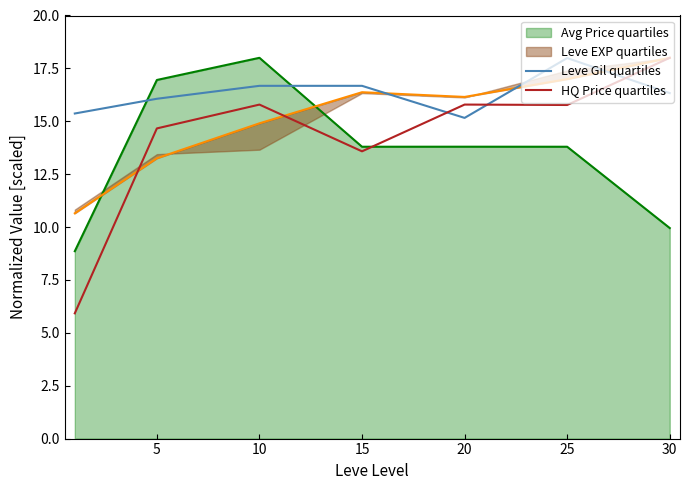

The Avg Price quartiles series shows 12.1 at 10. True or false?

False